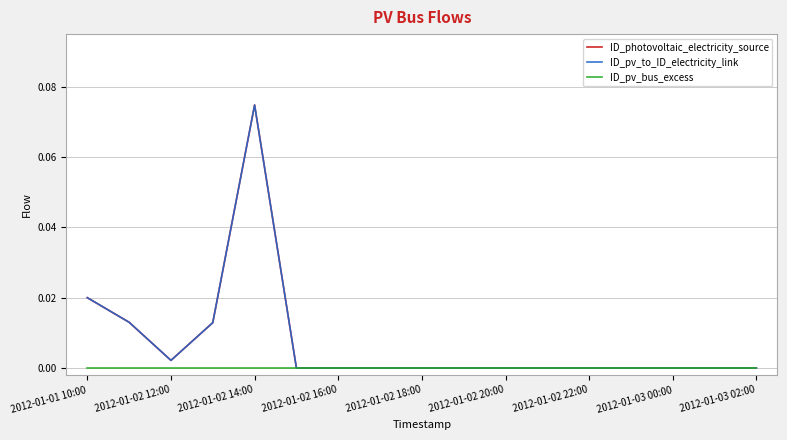

Is this an area chart (filled region under the line)?

No